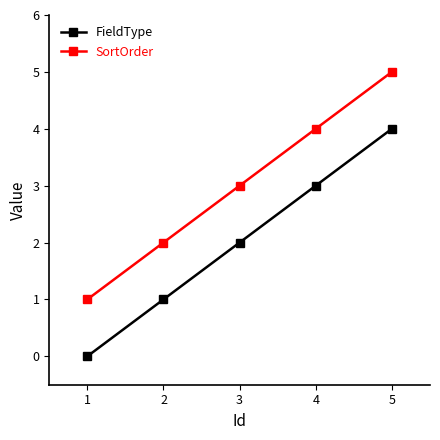

Is it true that SortOrder equals 1 at 2?

False